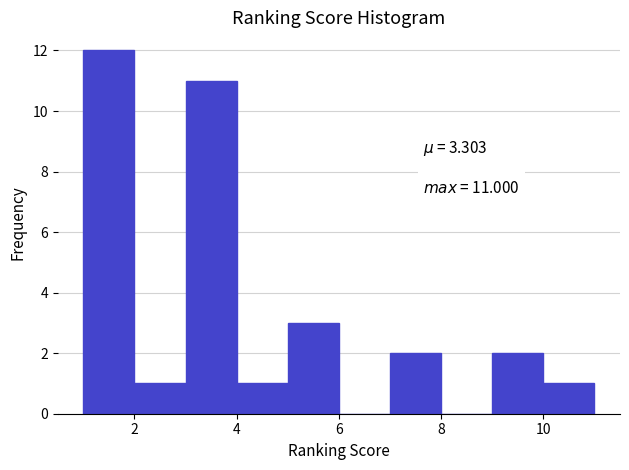

Which range on the x-axis has the tallest bar?

1 to 2